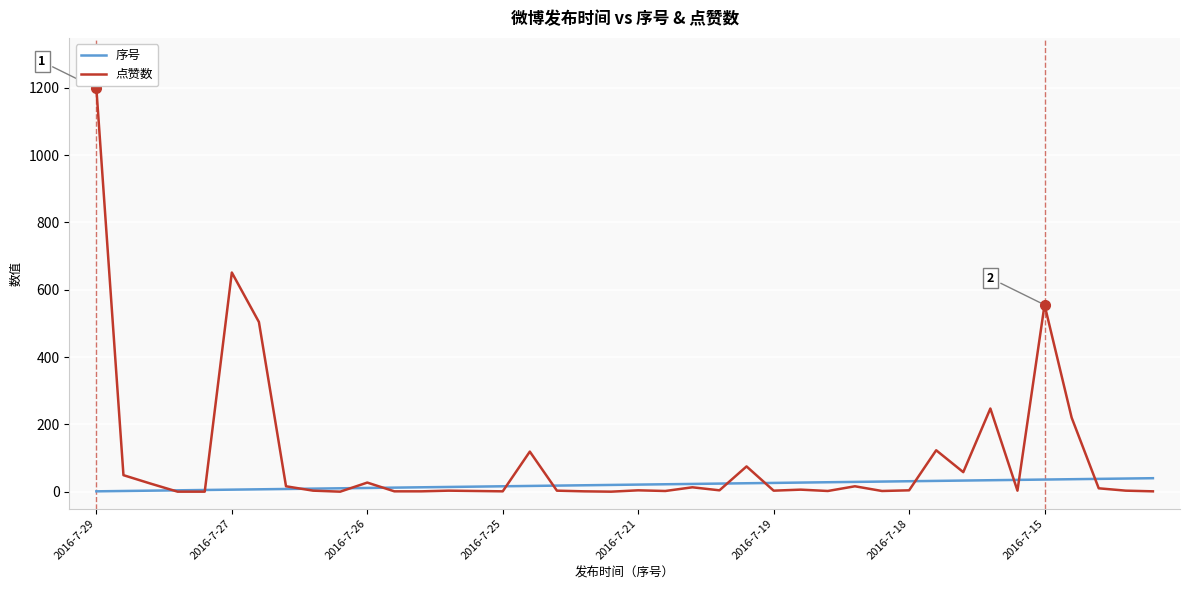

Which series has the largest total across all categories?

点赞数